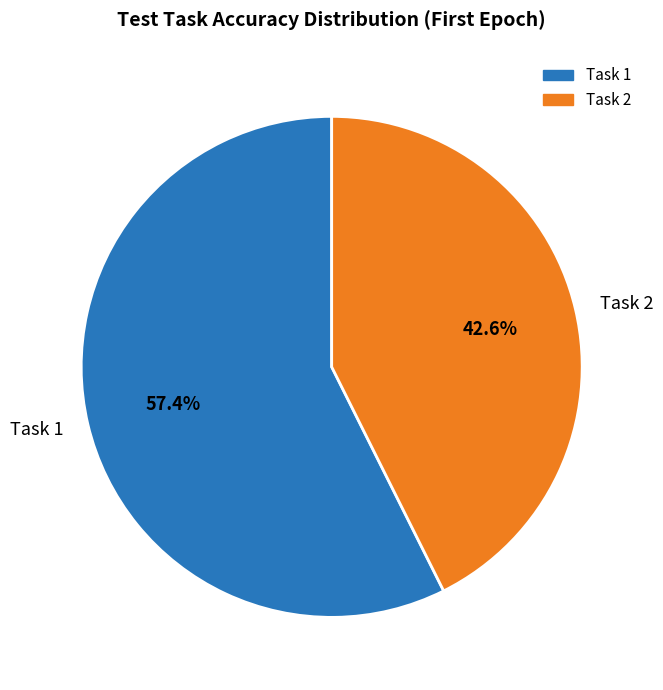

Is the sum of Task 1 and Task 2 greater than half?

Yes